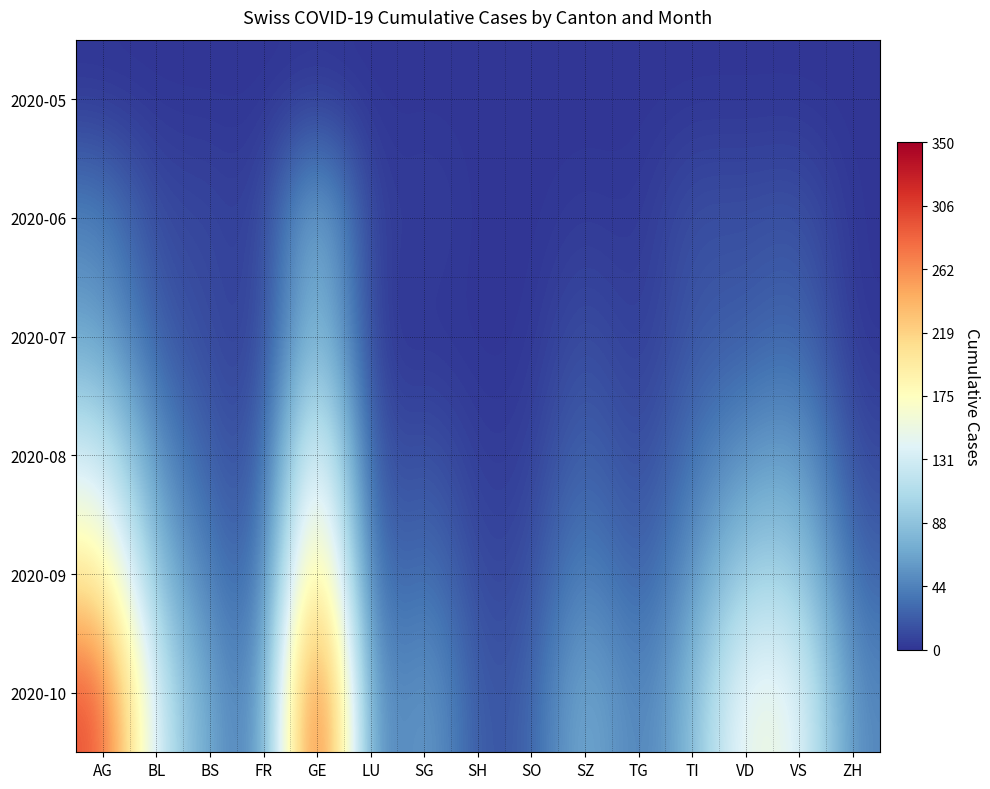

Reading left to right, transcribe all the data shown in this chart.

2020-05: AG=0	BL=0	BS=0	FR=0	GE=0	LU=0	SG=0	SH=0	SO=0	SZ=0	TG=0	TI=0	VD=0	VS=0	ZH=0
2020-06: AG=45	BL=10	BS=12	FR=2	GE=89	LU=0	SG=9	SH=0	SO=0	SZ=4	TG=1	TI=17	VD=14	VS=19	ZH=0
2020-07: AG=65	BL=20	BS=12	FR=2	GE=101	LU=0	SG=0	SH=0	SO=0	SZ=17	TG=2	TI=20	VD=20	VS=31	ZH=0
2020-08: AG=130	BL=50	BS=22	FR=8	GE=180	LU=5	SG=20	SH=3	SO=5	SZ=30	TG=8	TI=35	VD=55	VS=65	ZH=10
2020-09: AG=200	BL=80	BS=40	FR=15	GE=250	LU=12	SG=40	SH=8	SO=12	SZ=50	TG=18	TI=55	VD=100	VS=100	ZH=25
2020-10: AG=300	BL=120	BS=65	FR=25	GE=350	LU=25	SG=70	SH=15	SO=22	SZ=80	TG=35	TI=80	VD=160	VS=150	ZH=45